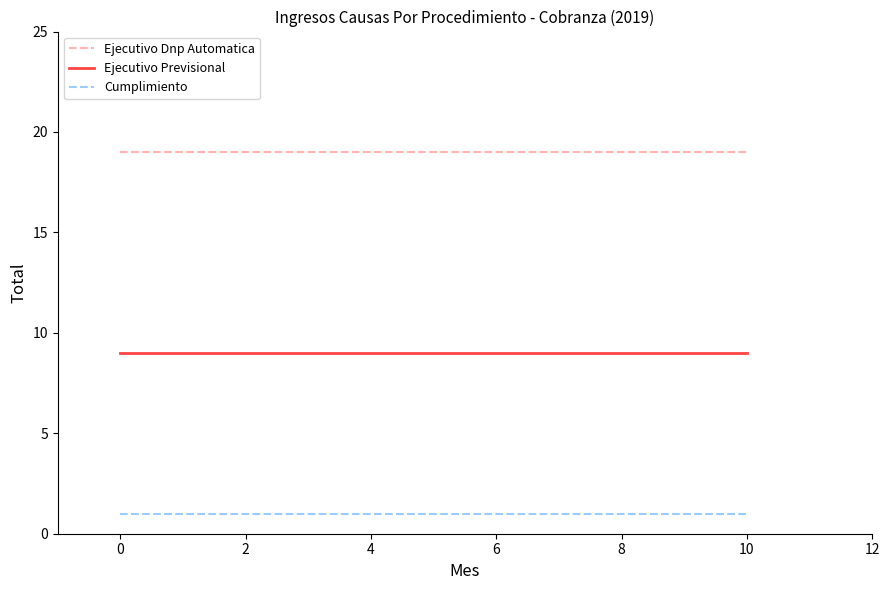

What is the lowest value of the Ejecutivo Dnp Automatica series?

19